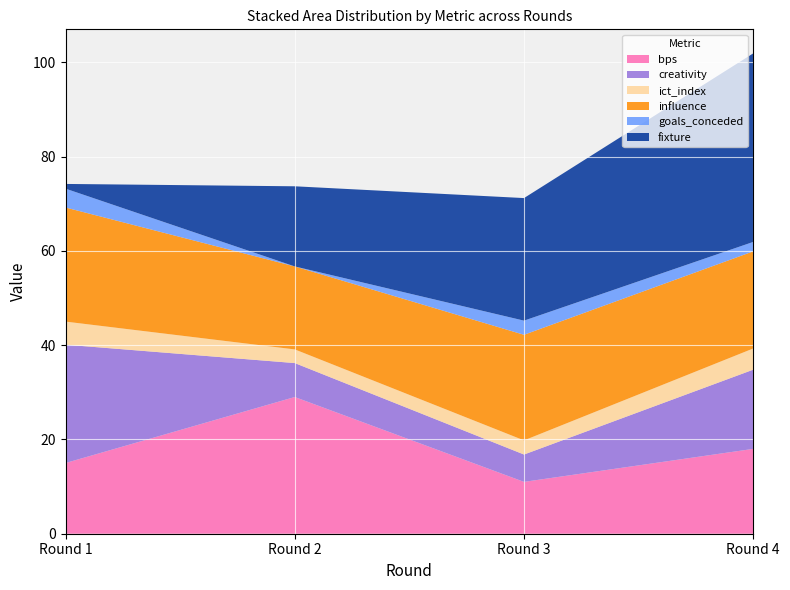

Reading left to right, list all the values displayed in this chart.

bps: Round 1=15.0	Round 2=29.0	Round 3=11.0	Round 4=18.0
creativity: Round 1=25.1	Round 2=7.2	Round 3=5.8	Round 4=16.8
ict_index: Round 1=4.9	Round 2=2.9	Round 3=3.0	Round 4=4.5
influence: Round 1=24.2	Round 2=17.6	Round 3=22.4	Round 4=20.6
goals_conceded: Round 1=4.0	Round 2=0.0	Round 3=3.0	Round 4=2.0
fixture: Round 1=1.0	Round 2=17.0	Round 3=26.0	Round 4=40.0